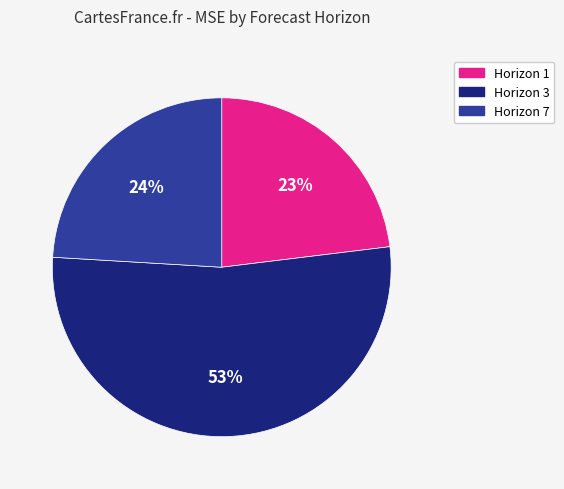

True or false: Horizon 7 accounts for 24% of the total.

True